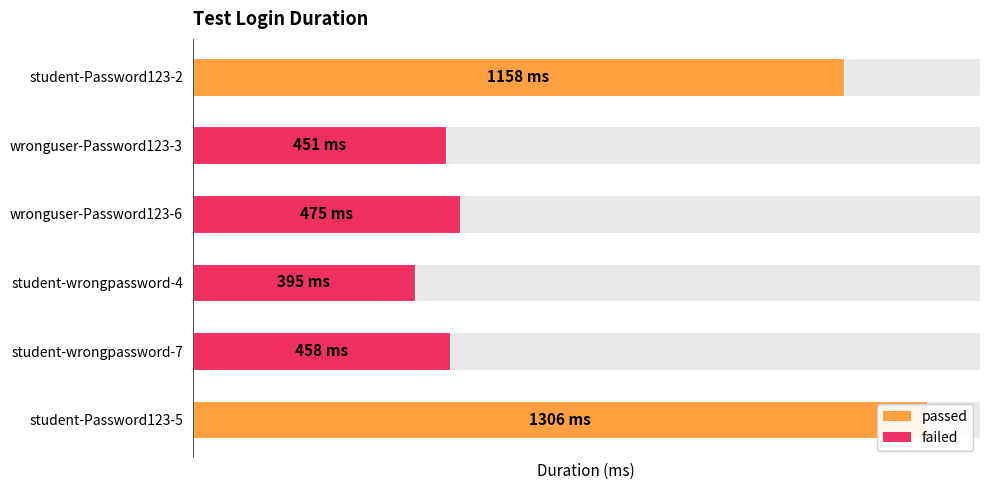

Does the chart contain stacked bars?

No